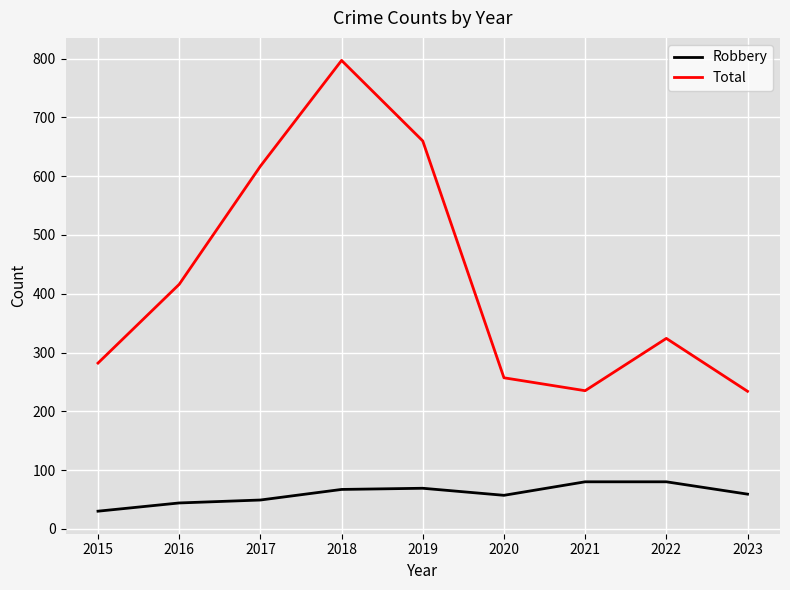

At 2020, list the series in order from smallest to largest.

Robbery, Total